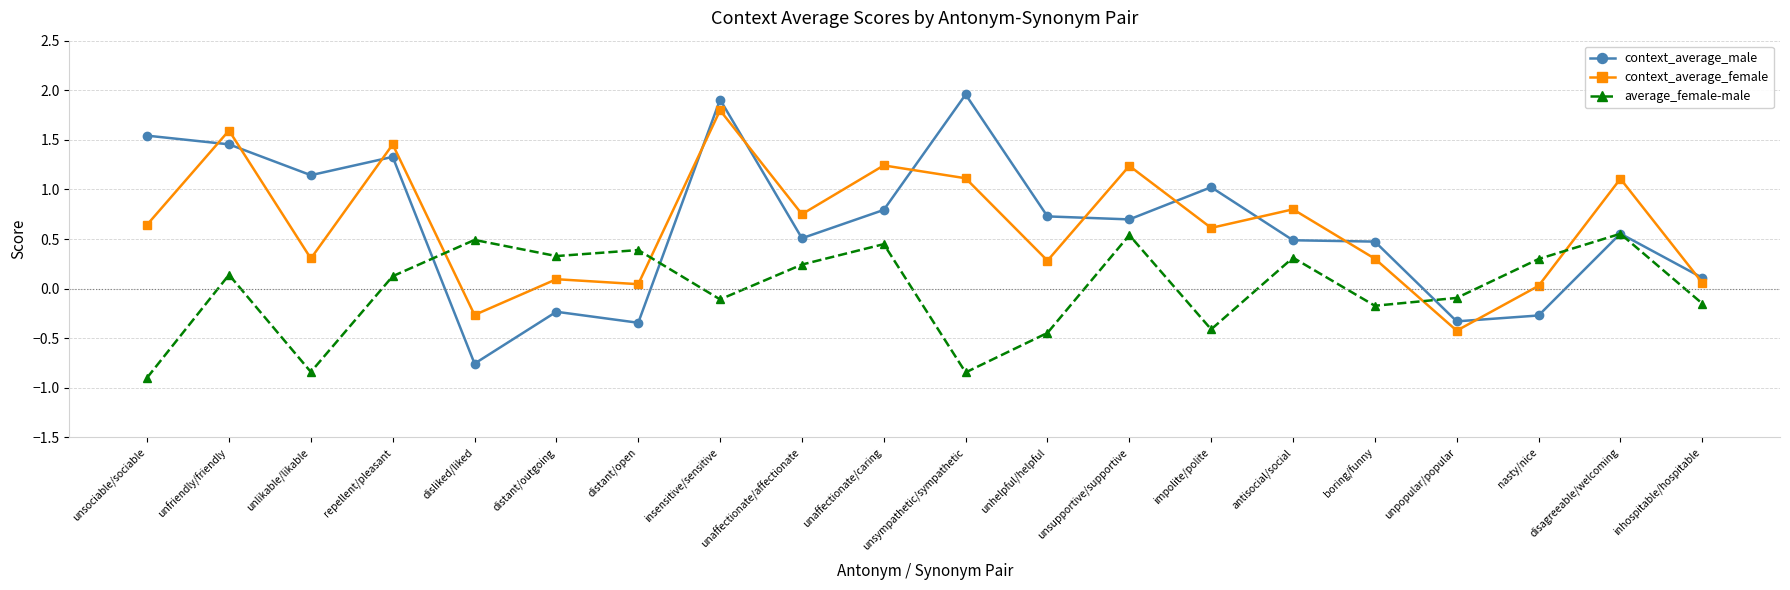

What is the difference between the second highest and minimum values in the average_female-male series?

1.4